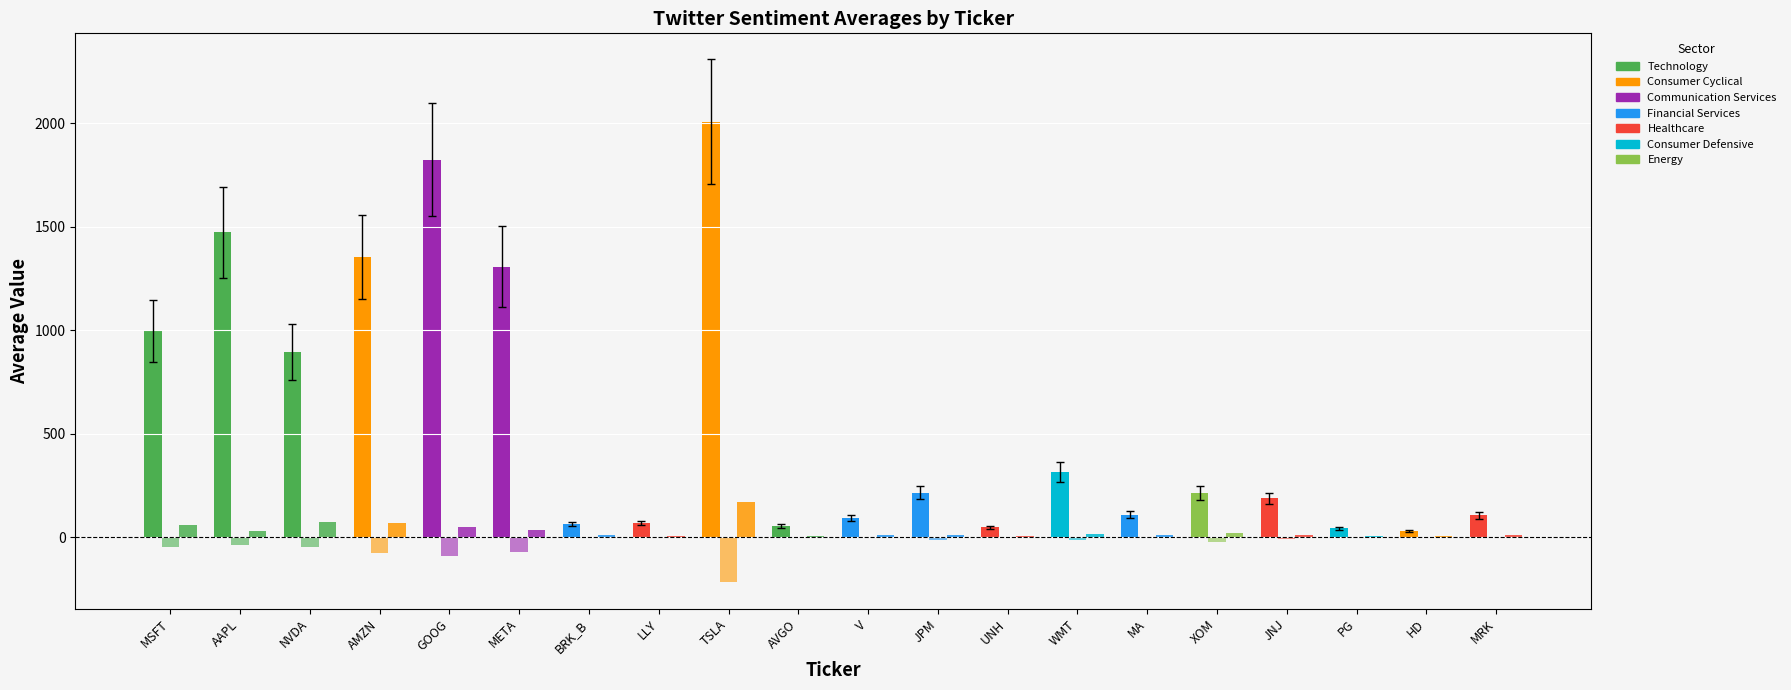

The Twitter_negative_avg series shows -9.8 at JNJ. True or false?

True